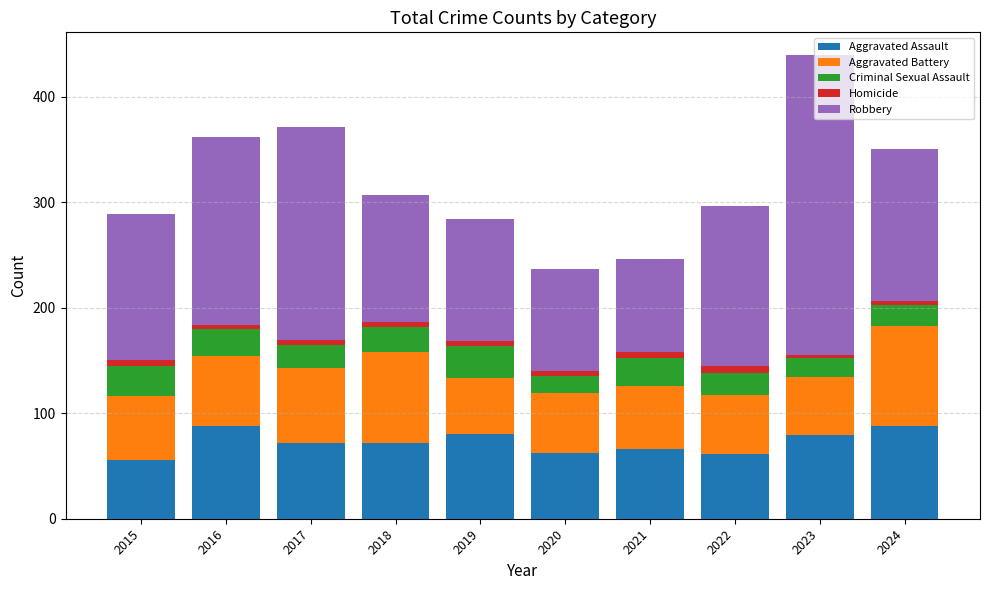

At which category is the sum across all series the highest?

2023